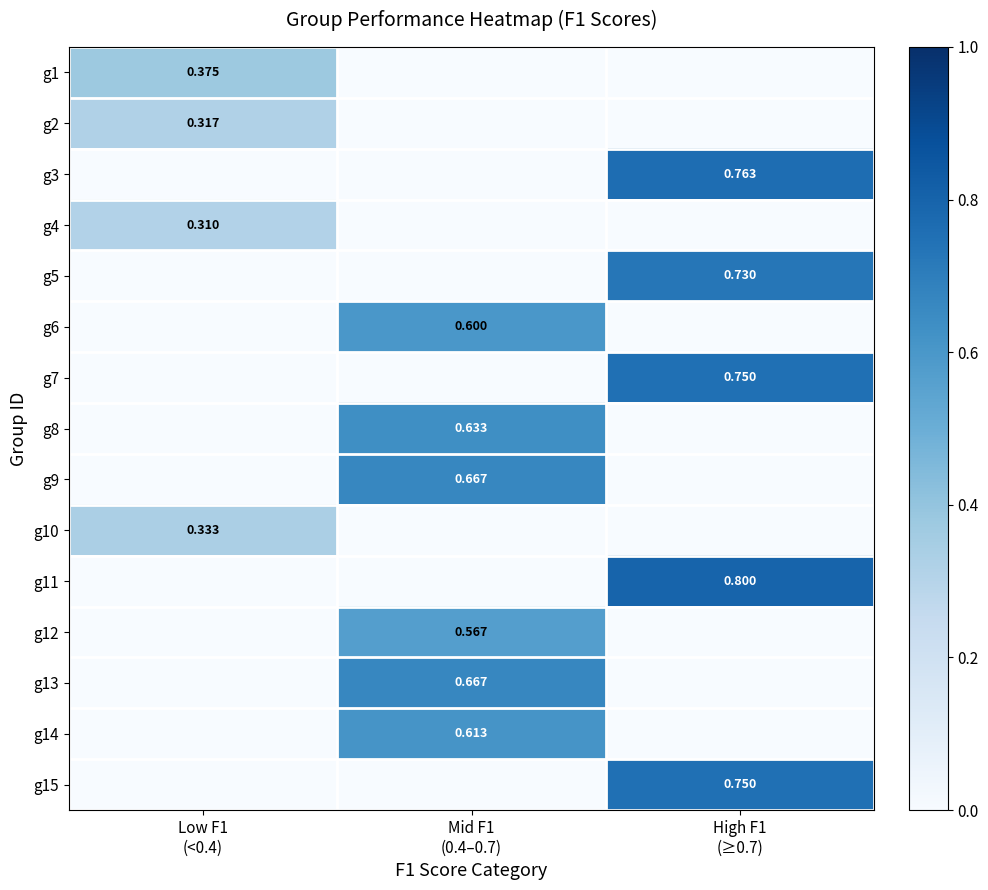

What is the difference between the maximum and second lowest values in the g3 series?

0.8